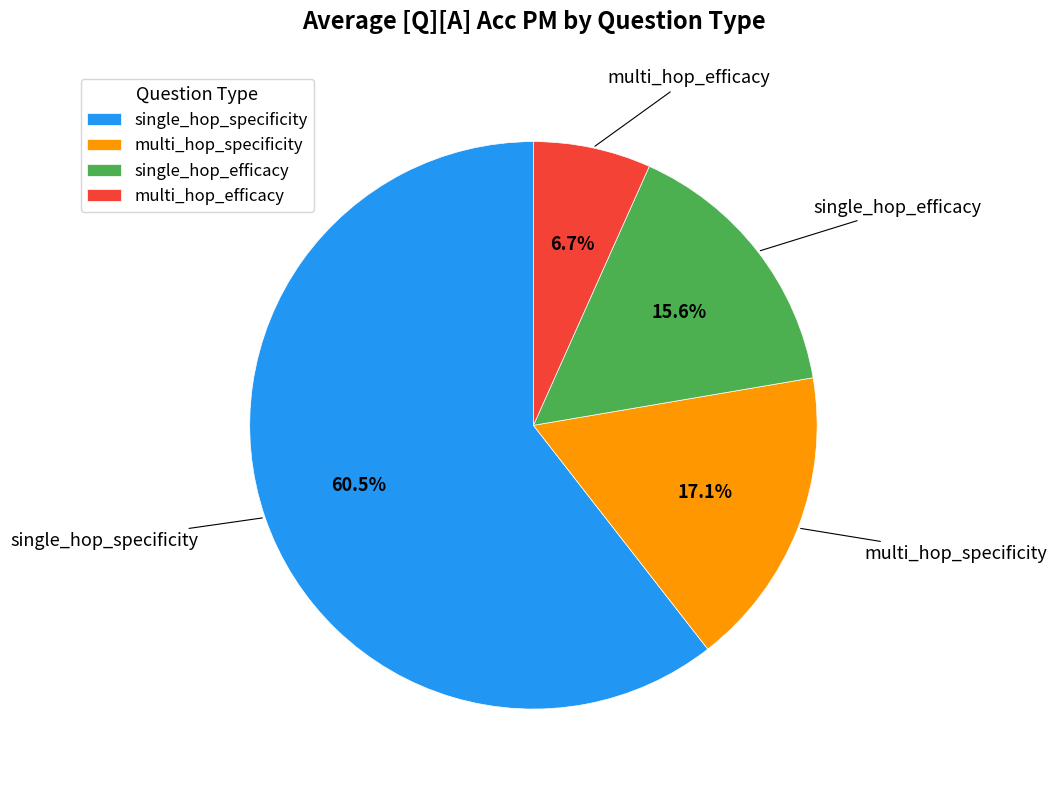

Is there a majority slice in this chart?

Yes